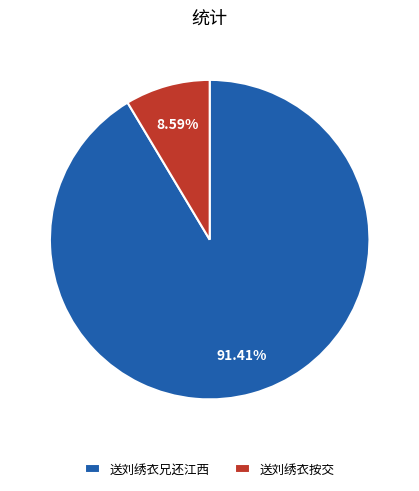

To the nearest percent, what portion does 送刘绣衣按交 represent?

9%